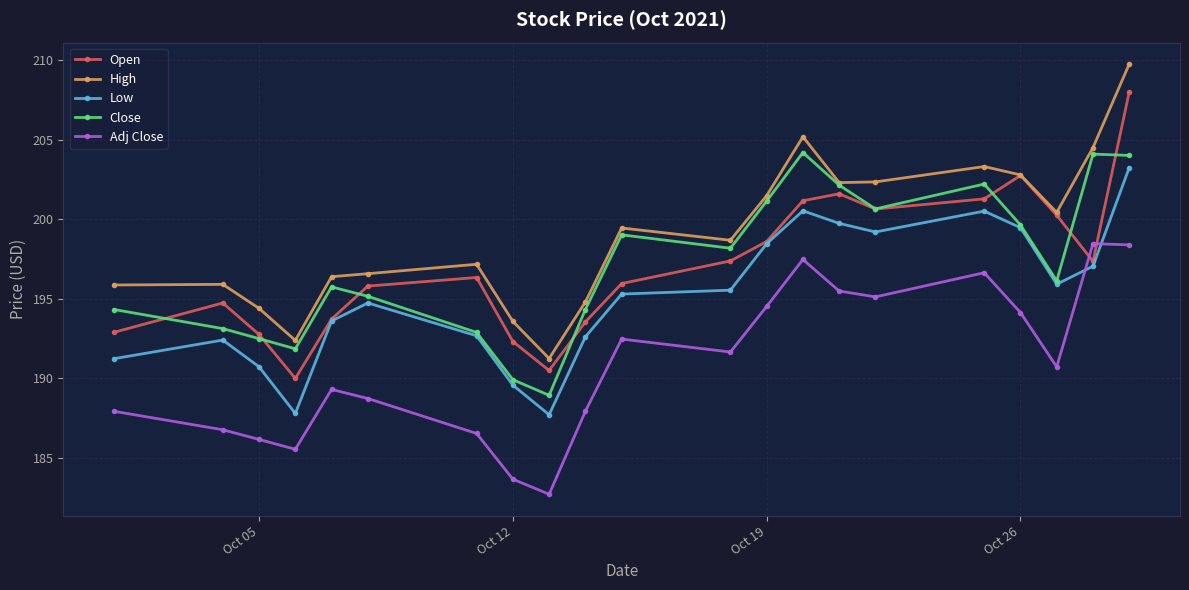

What is the value of the Adj Close point at the 3rd from the left?

186.2